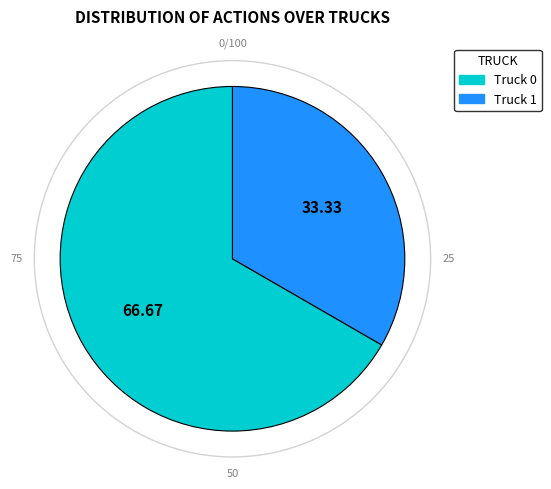

What is the ratio of the value at Truck 0 to the value at Truck 1?

2.0